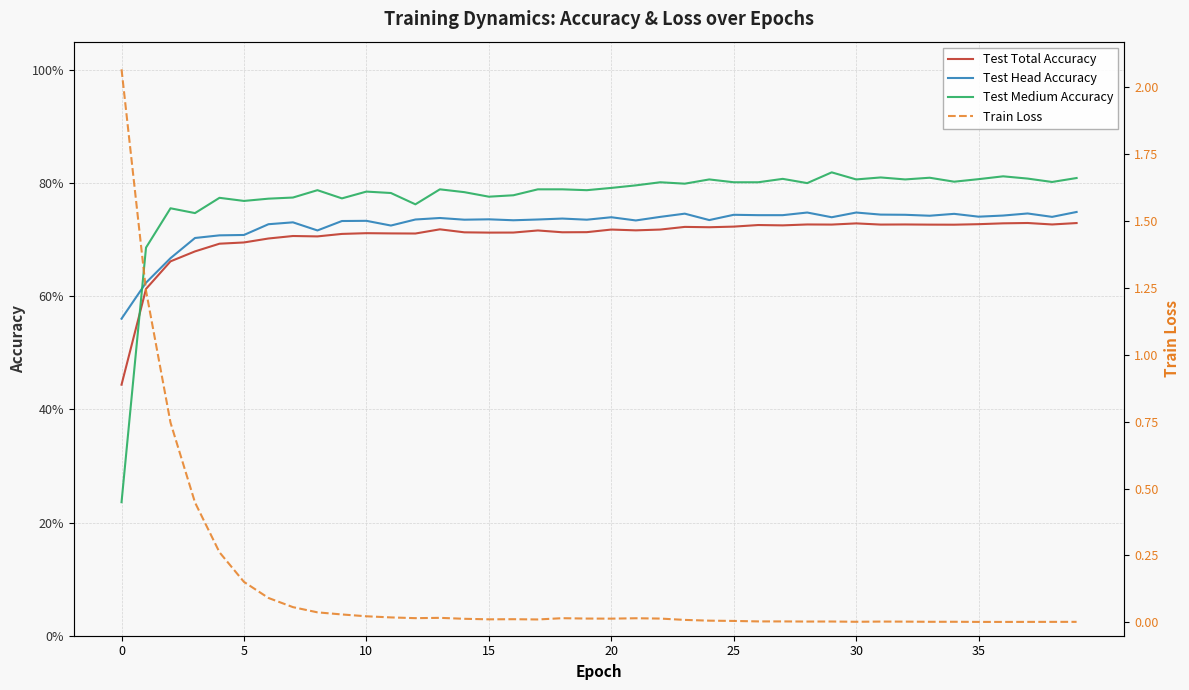

How many lines are shown in the chart?

4